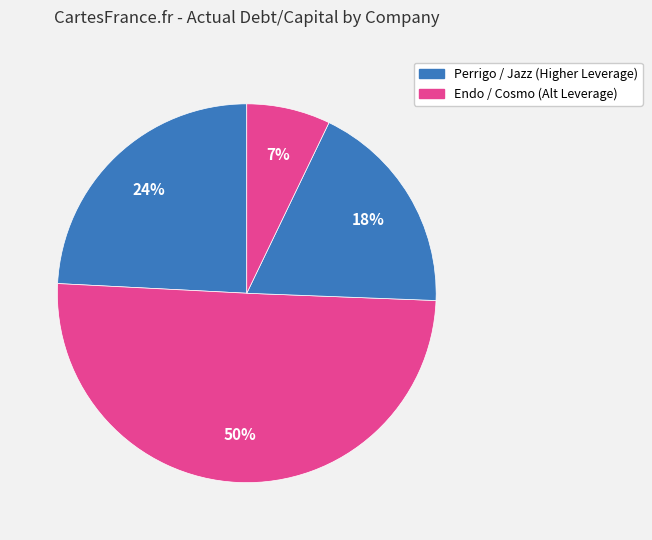

How many segments does this pie chart have?

4